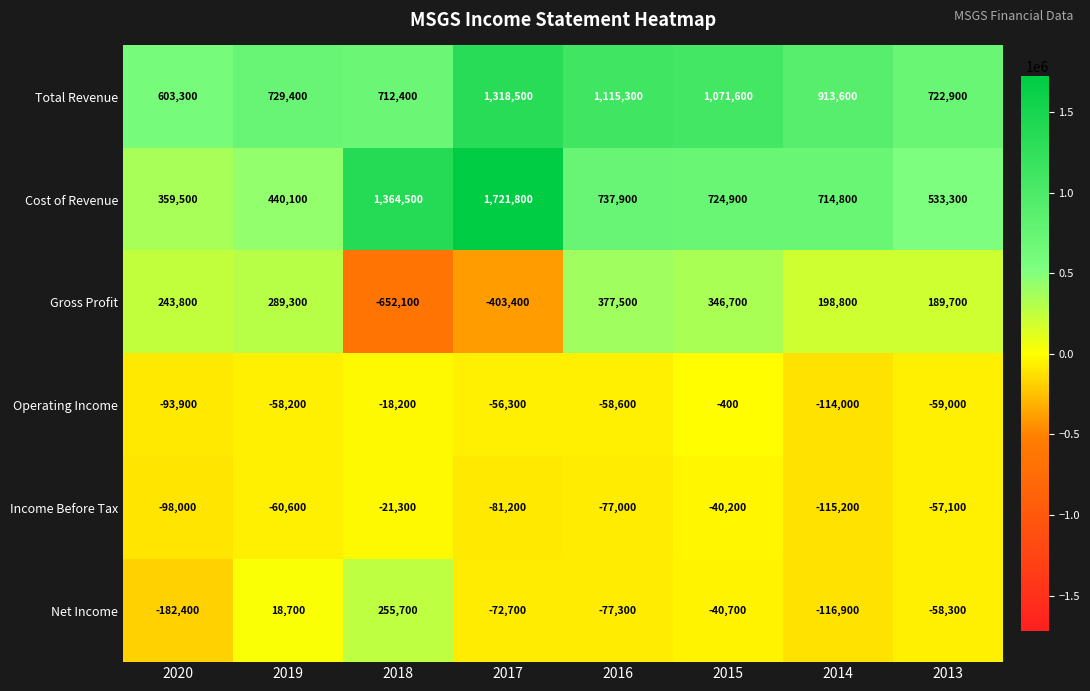

Which series has the widest spread of values?

Cost of Revenue